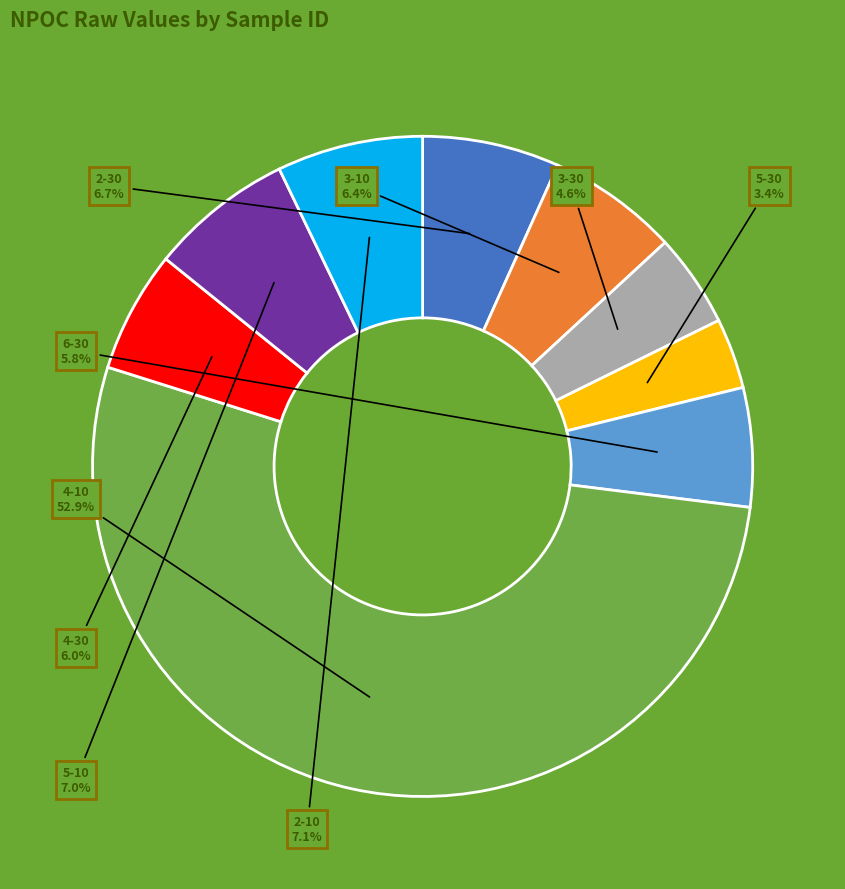

The 2-10 slice represents 12% of the pie. True or false?

False